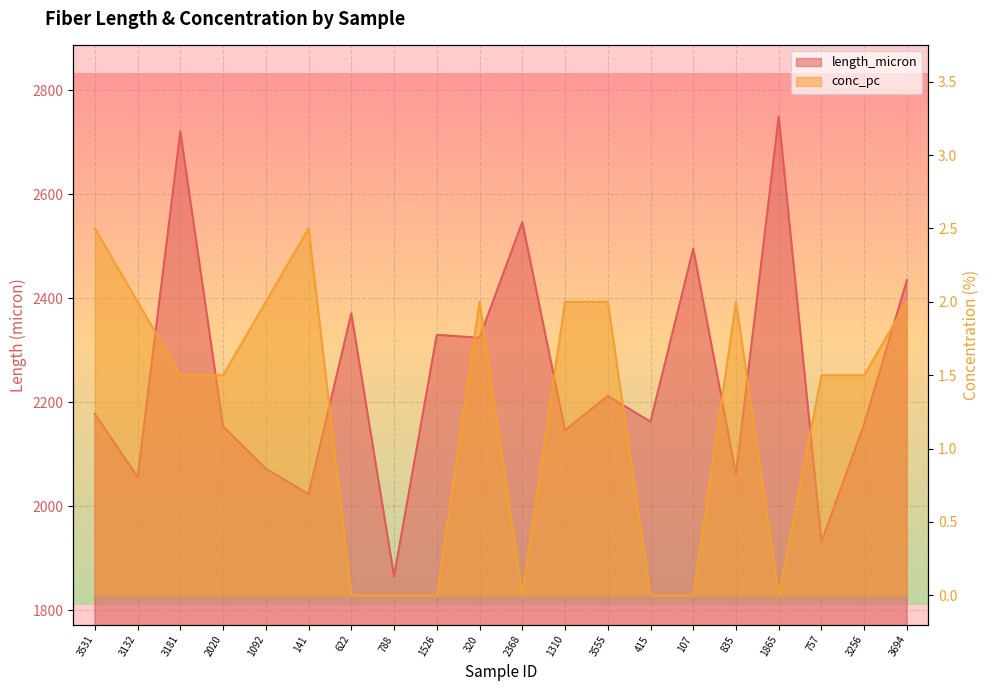

At which category does length_micron reach its first local valley?

3132